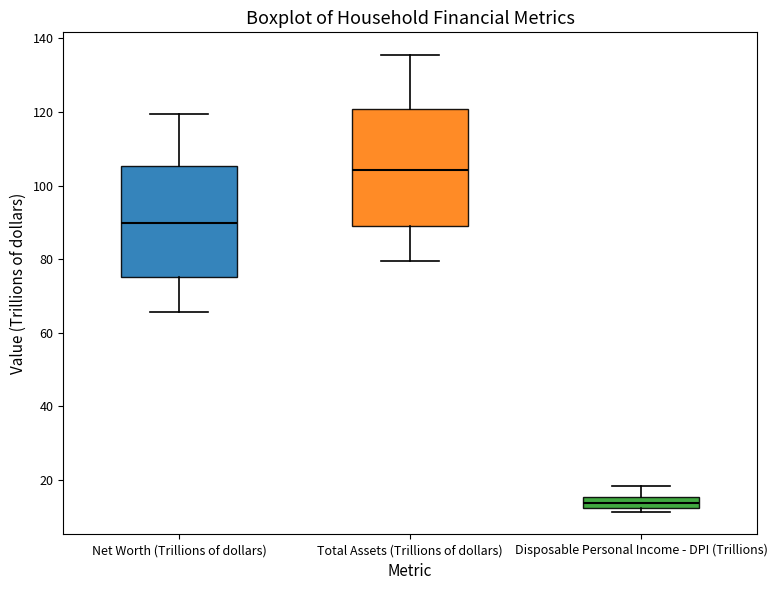

Which box's median line is the highest?

Total Assets (Trillions of dollars)